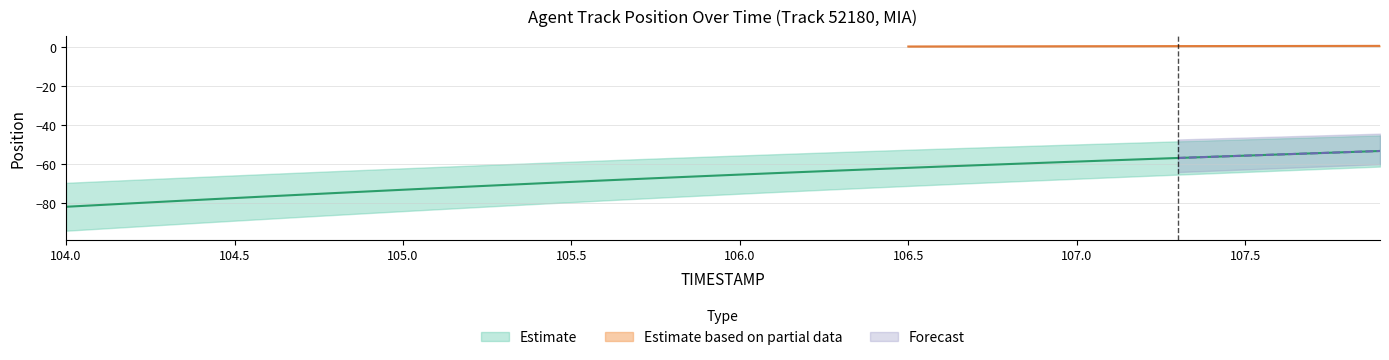

What is the label of the 37th point from the left?

107.6